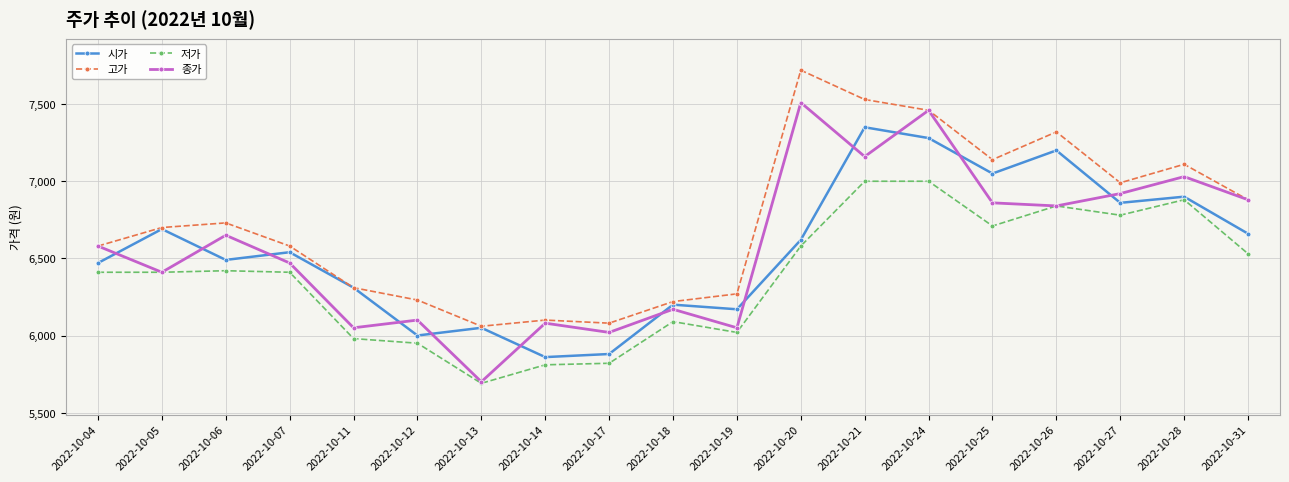

How many values in the 고가 series are below 6700?

9